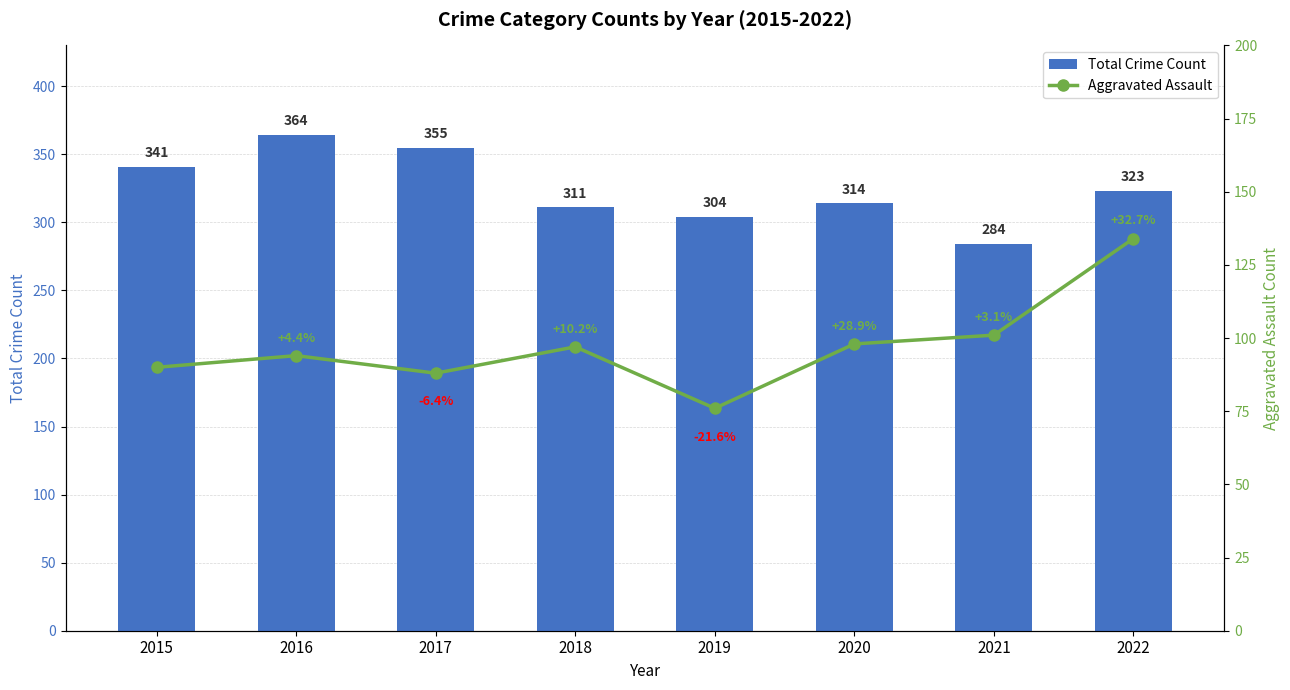

True or false: Total Crime Count has a value of 544 at 2020.

False